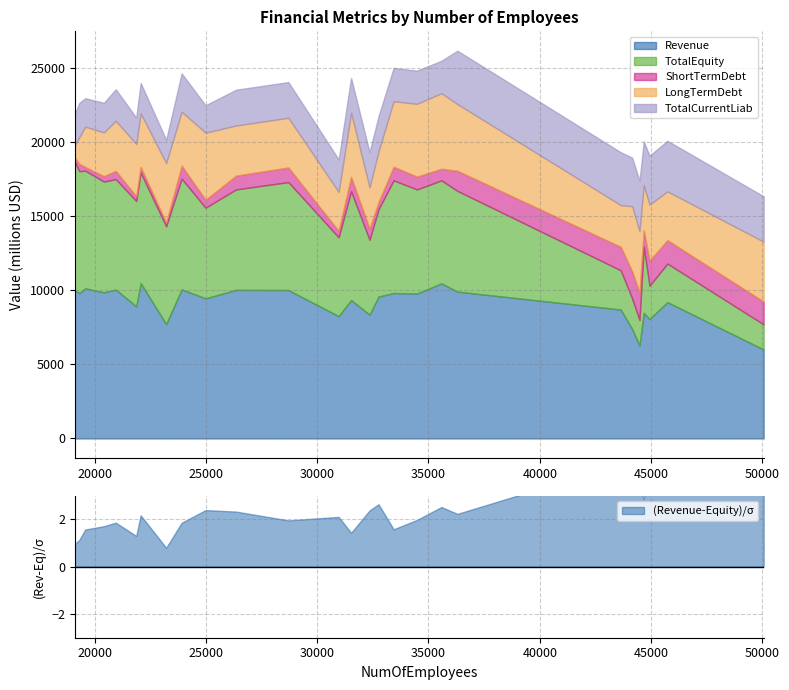

What is the value of the ShortTermDebt point at the 18th from the left?

537.0